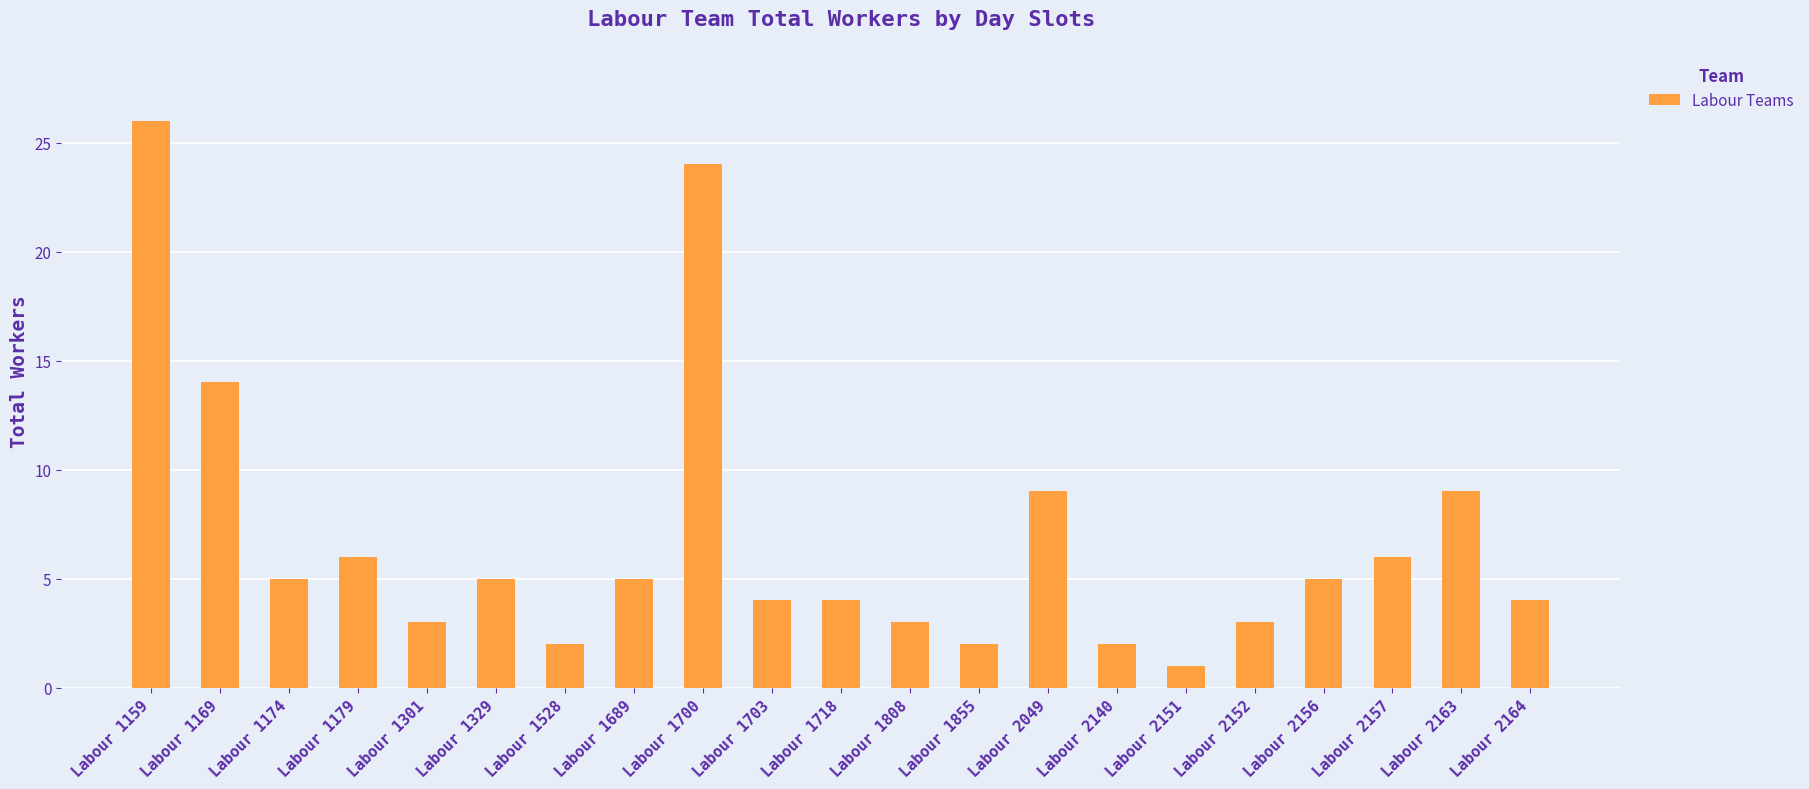

Where does the data first go above 5?

Labour 1159